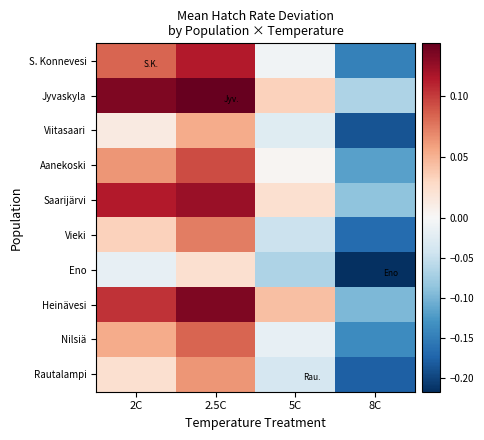

Reading left to right, list all the values displayed in this chart.

S. Konnevesi: 2C=0.1	2.5C=0.1	5C=-0.0	8C=-0.1
Jyvaskyla: 2C=0.1	2.5C=0.1	5C=0.0	8C=-0.1
Viitasaari: 2C=0.0	2.5C=0.1	5C=-0.0	8C=-0.2
Aanekoski: 2C=0.1	2.5C=0.1	5C=0.0	8C=-0.1
Saarijärvi: 2C=0.1	2.5C=0.1	5C=0.0	8C=-0.1
Vieki: 2C=0.0	2.5C=0.1	5C=-0.0	8C=-0.2
Eno: 2C=-0.0	2.5C=0.0	5C=-0.1	8C=-0.2
Heinävesi: 2C=0.1	2.5C=0.1	5C=0.0	8C=-0.1
Nilsiä: 2C=0.1	2.5C=0.1	5C=-0.0	8C=-0.1
Rautalampi: 2C=0.0	2.5C=0.1	5C=-0.0	8C=-0.2